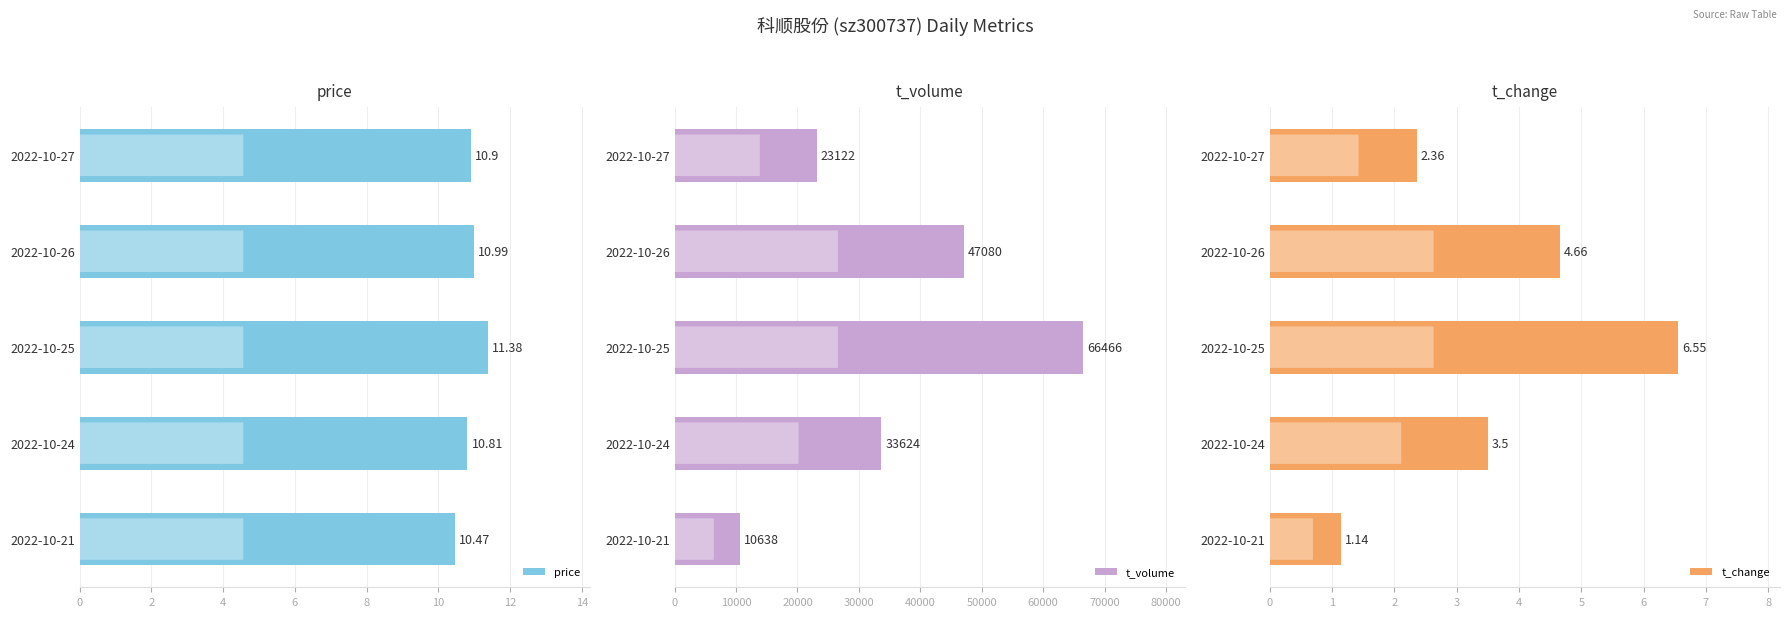

Is it true that t_change equals 4.7 at 2?

True